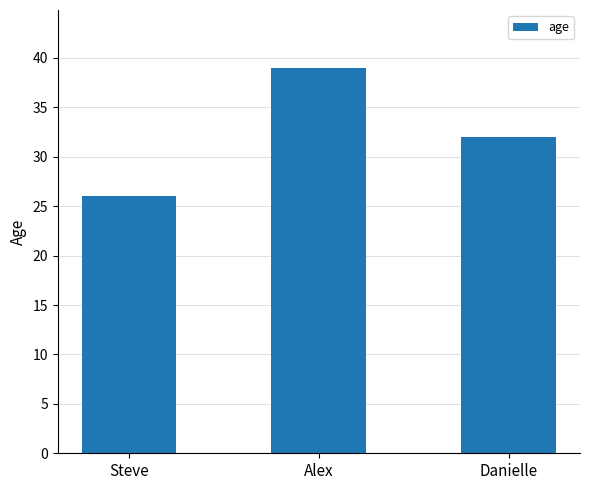

True or false: the data shows 57 at Danielle.

False